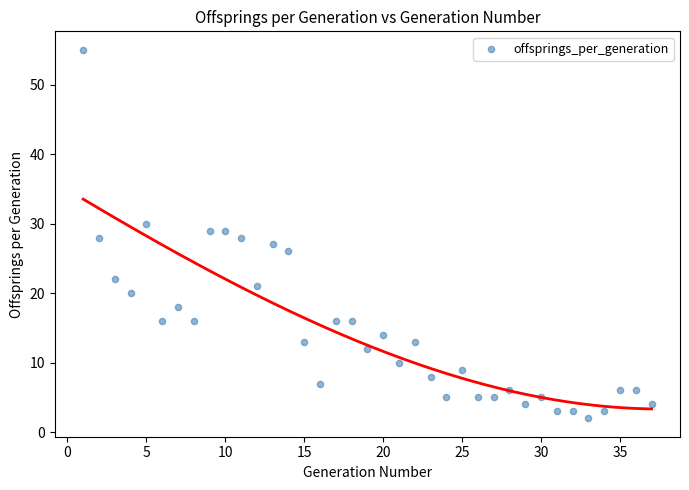

What is the range of Y values (max minus min)?

53